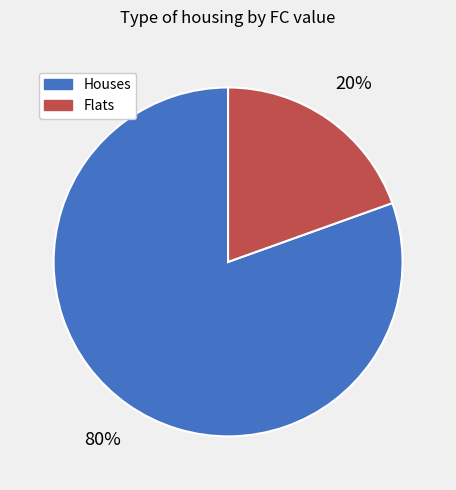

To the nearest percent, what is the average slice percentage?

50%